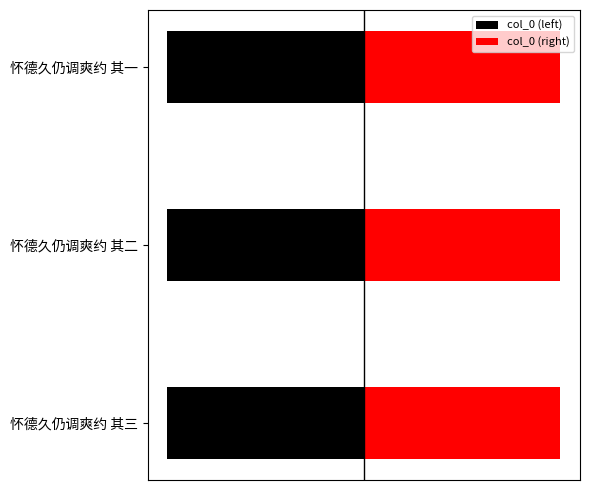

Count the col_0 (right) values in the range 1090112 to 1090114.

3